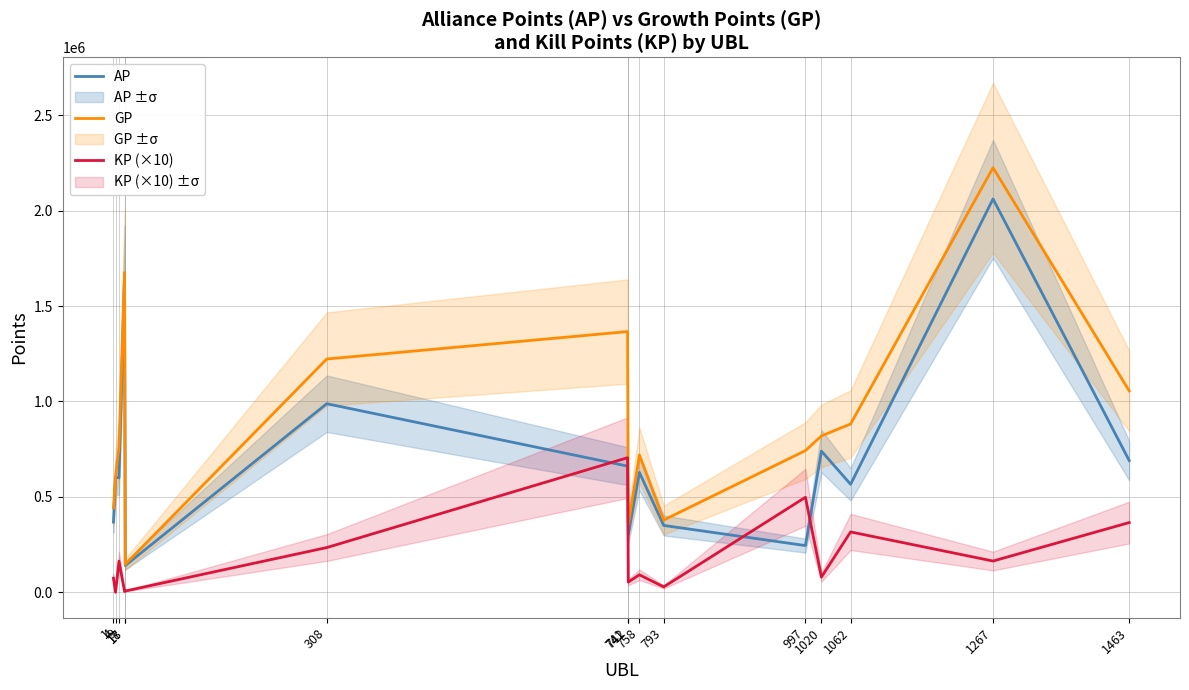

Which has a higher value, 793 or 741?

741